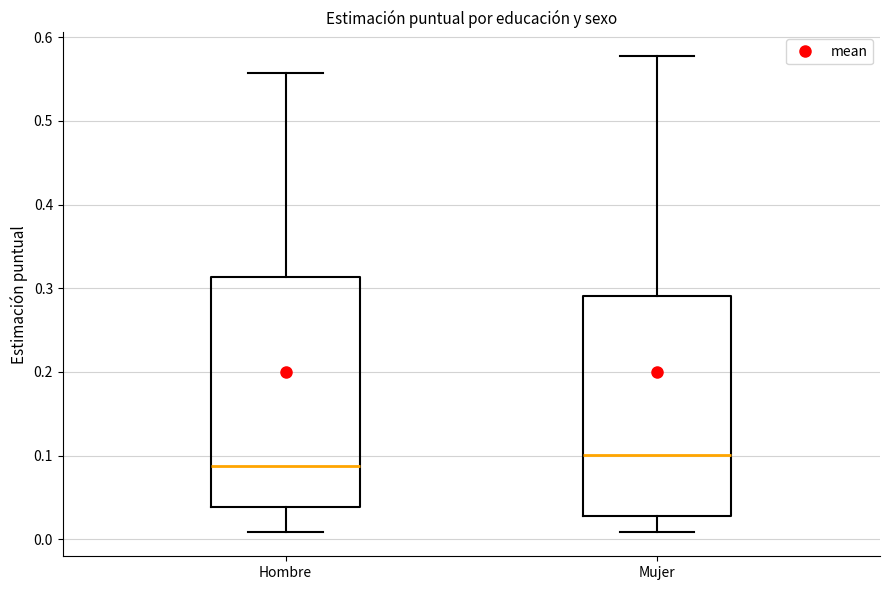

Reading left to right, transcribe this box plot: for each box, give where its median line is, the range the box spans, and where its two whiskers end, as read against the y-axis. The values are not printed on the chart, so give them approximately, as read against the axis.

Hombre: median 0.09, box 0.04 to 0.31, whiskers 0.01 to 0.56
Mujer: median 0.10, box 0.03 to 0.29, whiskers 0.01 to 0.58